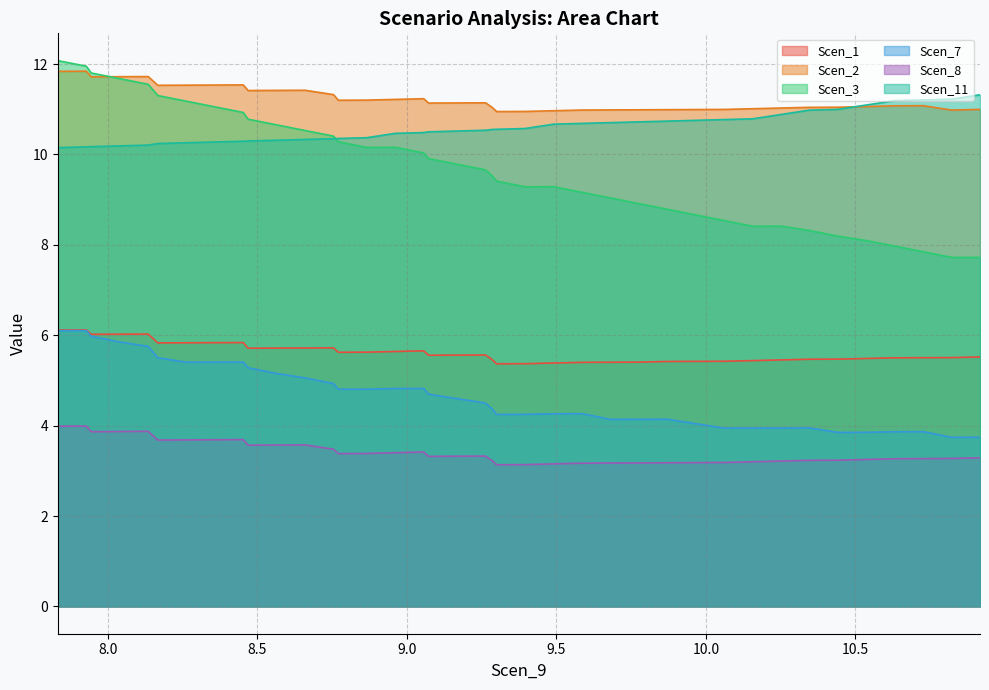

Which series has the largest range (max minus min)?

Scen_3